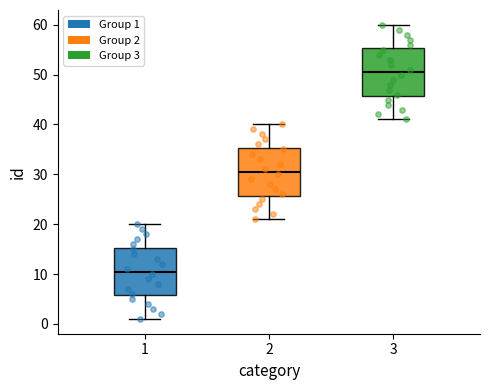

Reading left to right, read every box against the y-axis: the position of its median line, the range the box covers, and the ends of its whiskers. The values are not printed on the chart, so give them approximately, as read against the axis.

1: median 11, box 6 to 15, whiskers 1 to 20
2: median 31, box 26 to 35, whiskers 21 to 40
3: median 51, box 46 to 55, whiskers 41 to 60